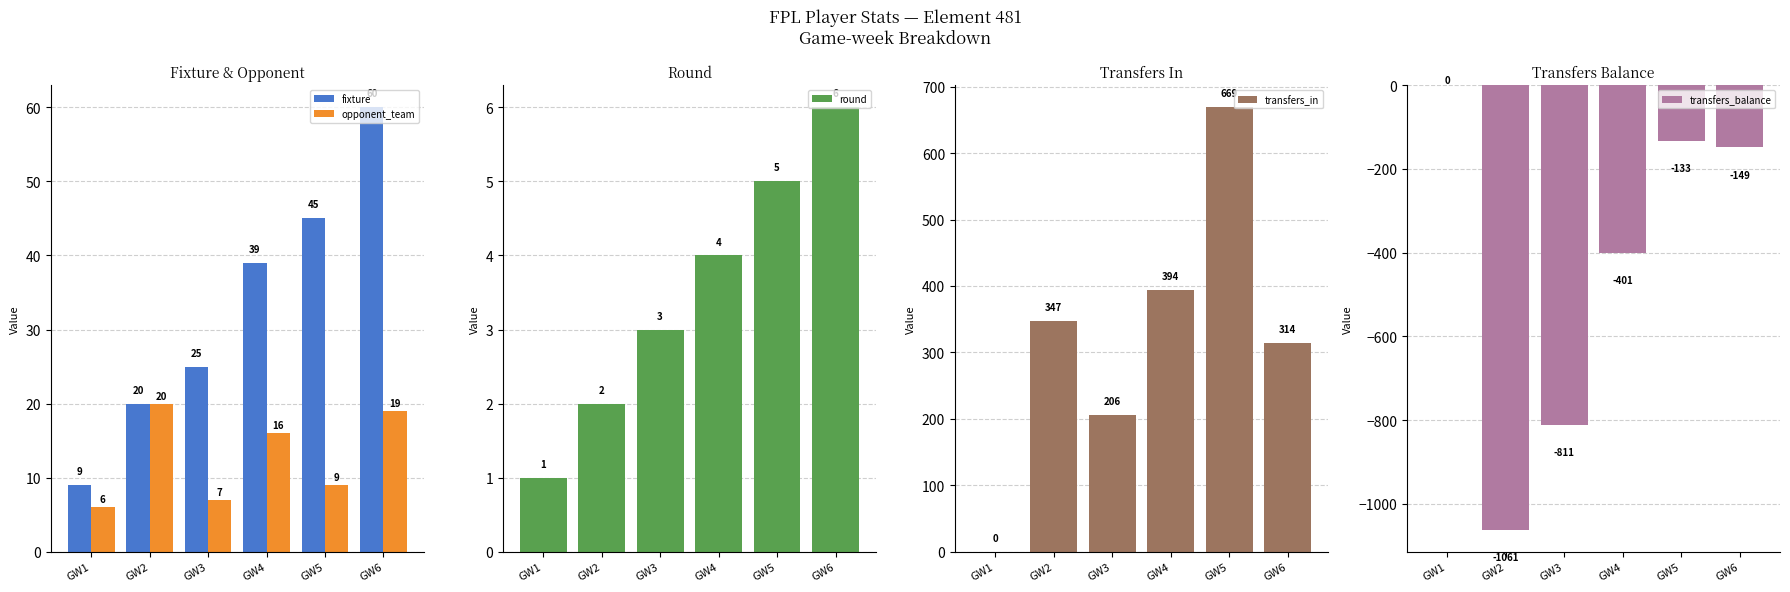

Rank the categories by fixture value from lowest to highest.

GW1, GW2, GW3, GW4, GW5, GW6